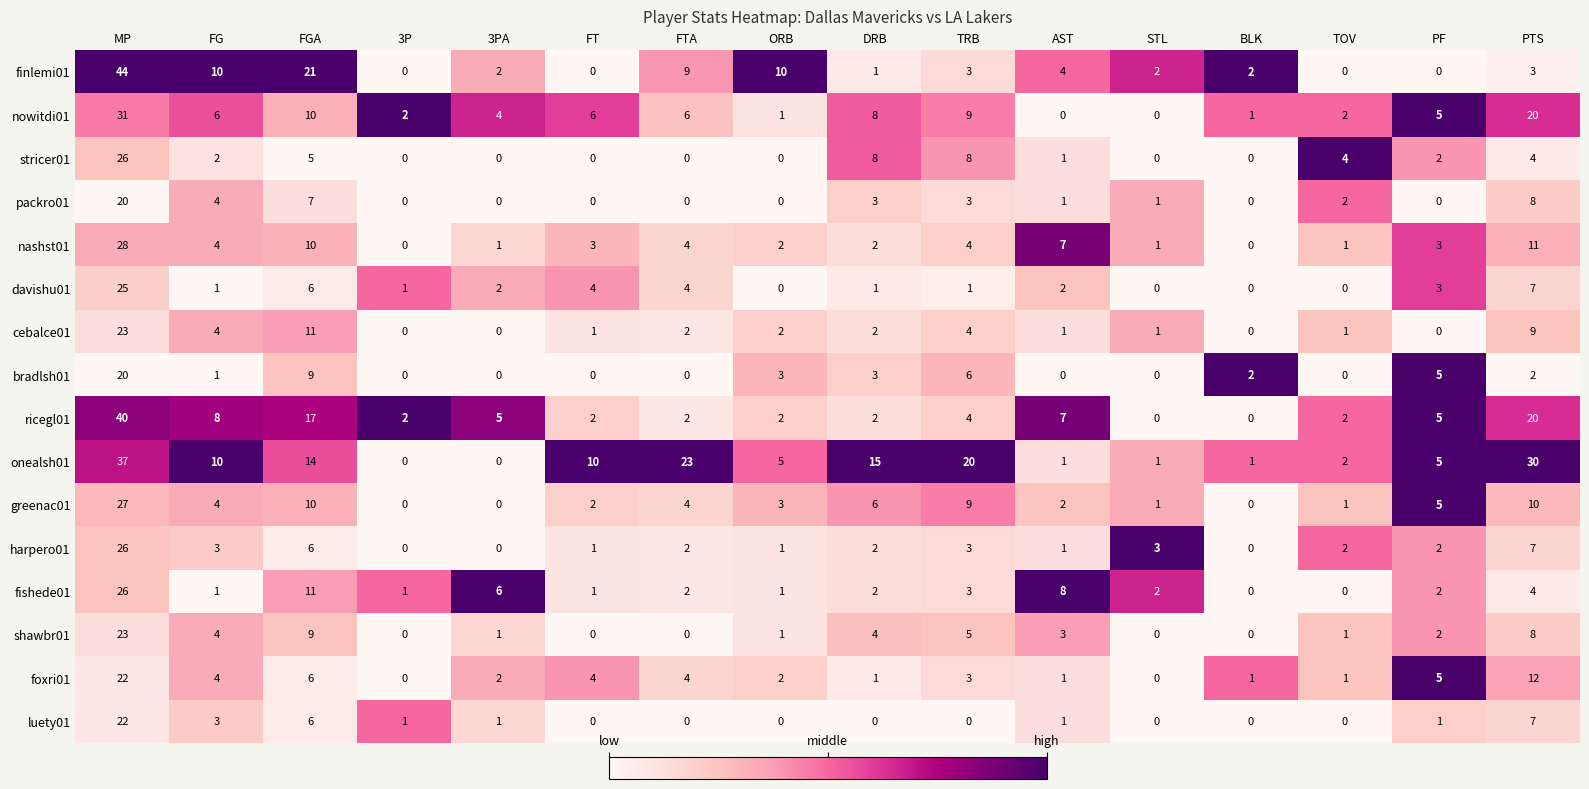

Is it true that bradlsh01 equals 0 at FT?

True